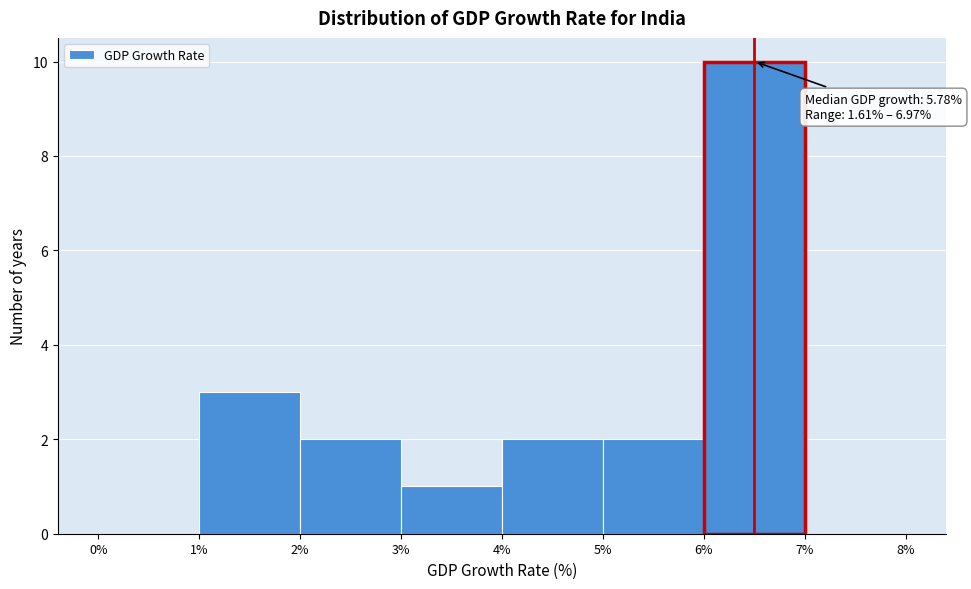

Which range on the x-axis has the tallest bar?

6% to 7%